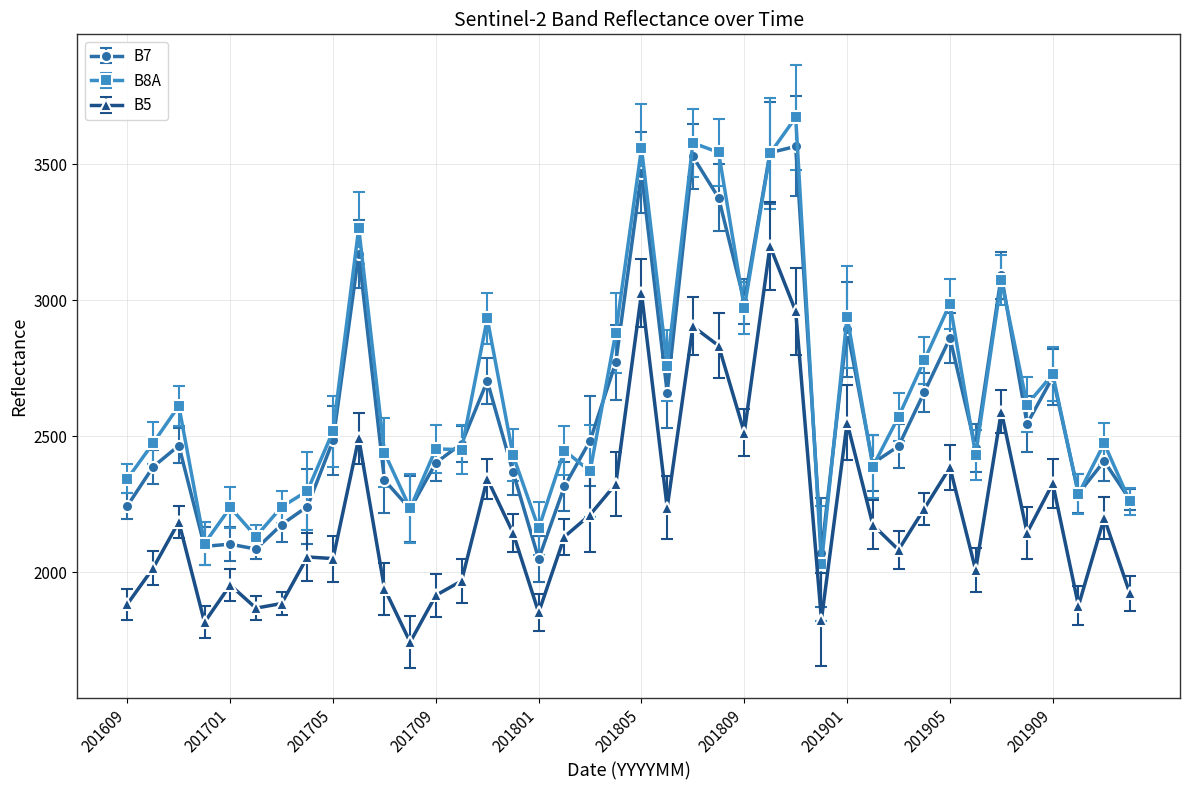

True or false: B7 and B5 cross at least once.

False